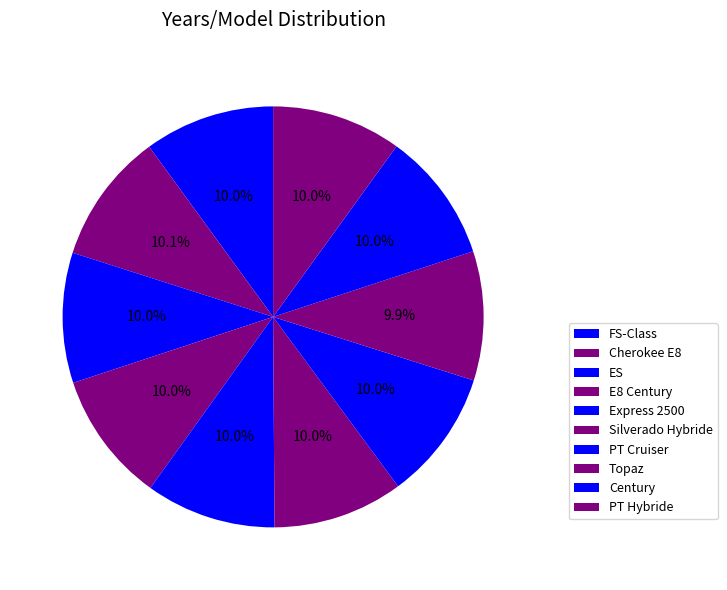

Count the number of slices in the pie.

10